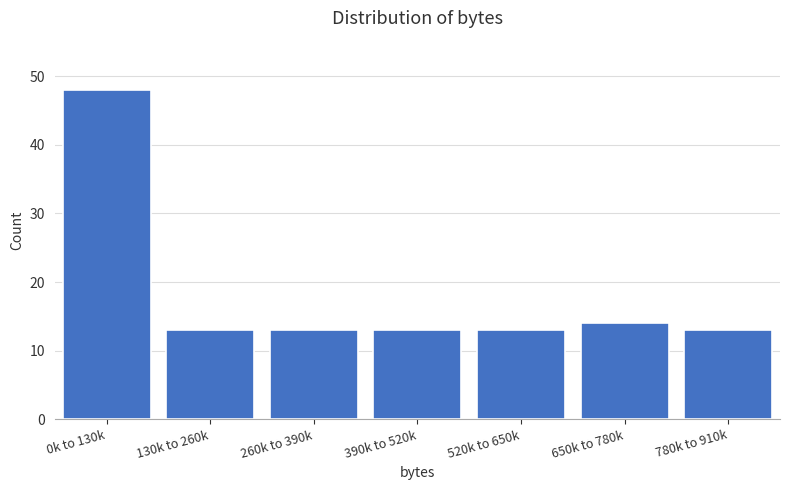

Reading right to left, list all the values displayed in this chart.

780k to 910k=13	650k to 780k=14	520k to 650k=13	390k to 520k=13	260k to 390k=13	130k to 260k=13	0k to 130k=48